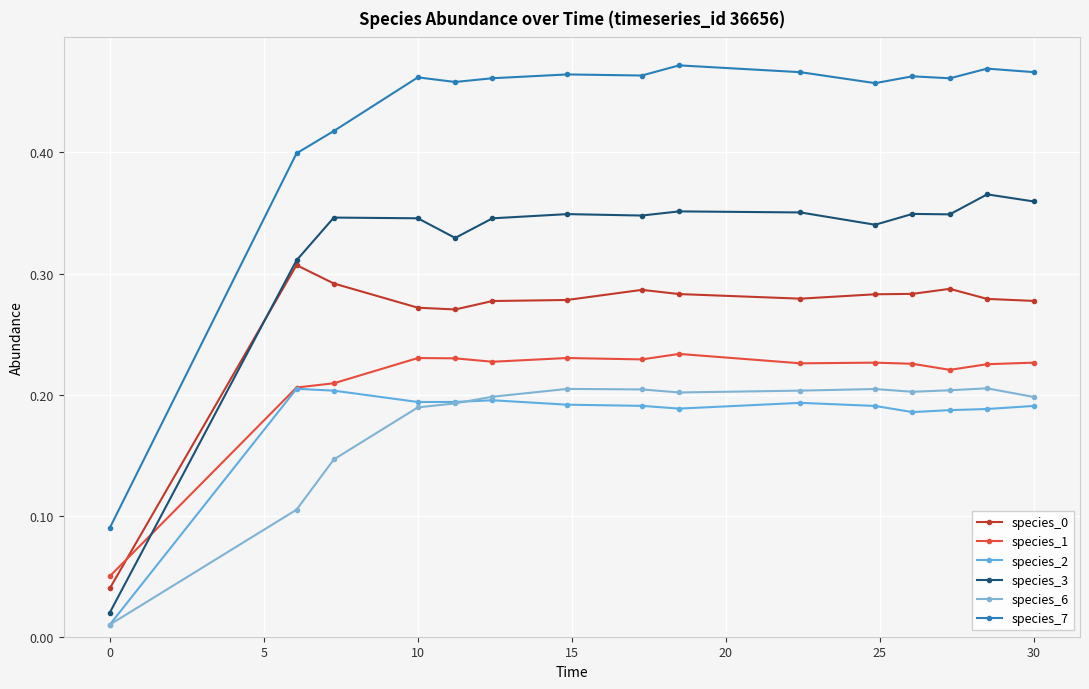

Which series has the largest range (max minus min)?

species_7